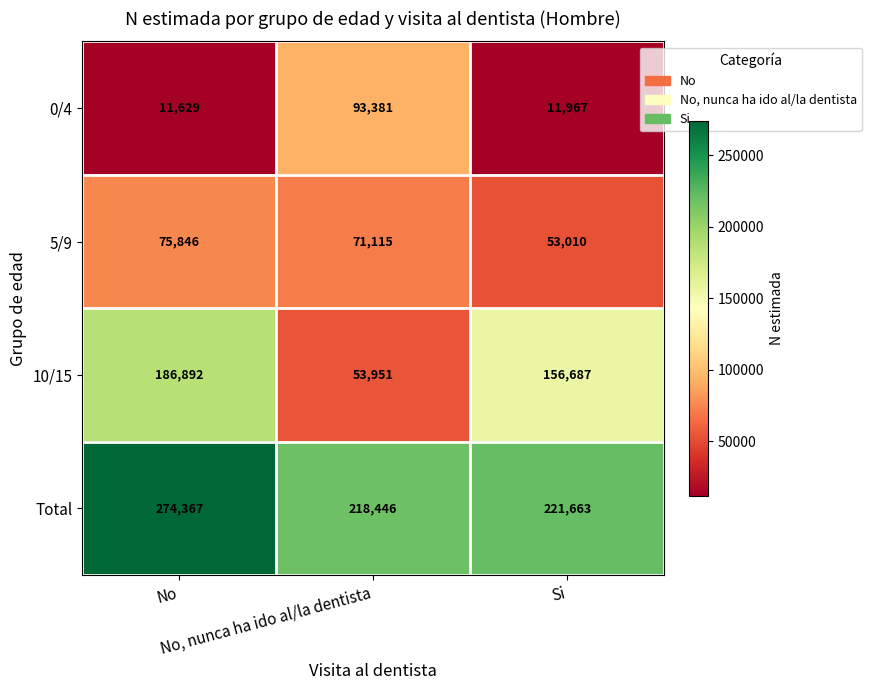

List the series in order of their peak value, lowest first.

5/9, 0/4, 10/15, Total